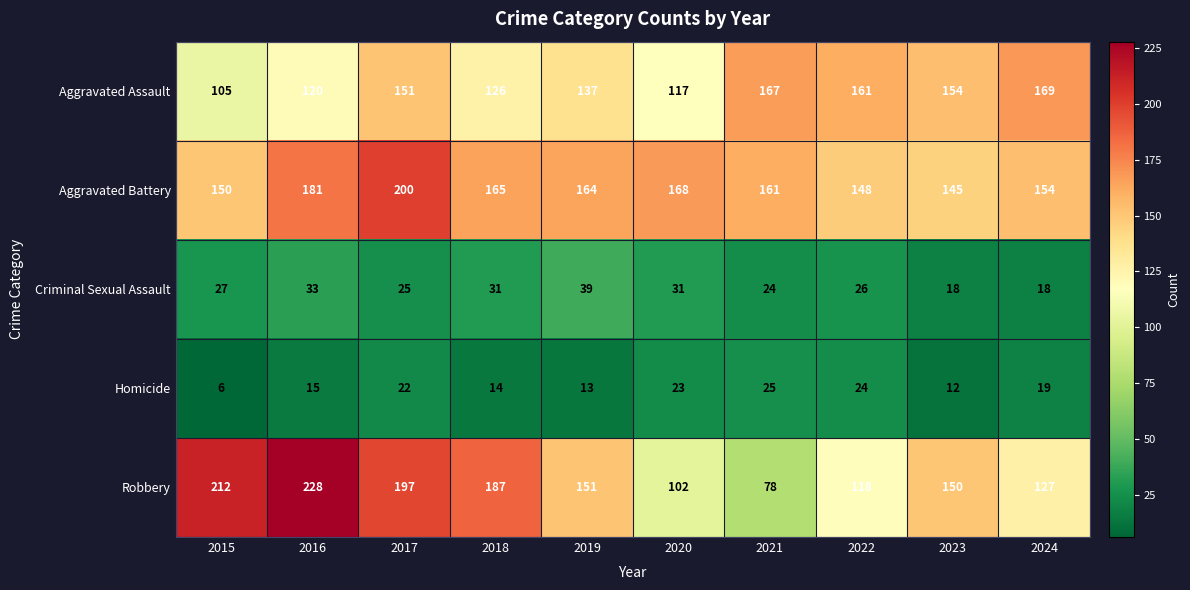

What is the smallest value displayed?

6